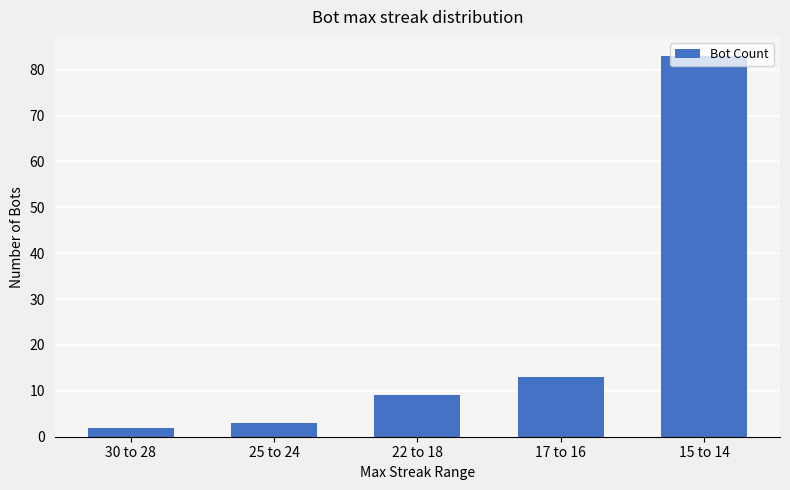

What is the value of the 2nd bar from the left?

3